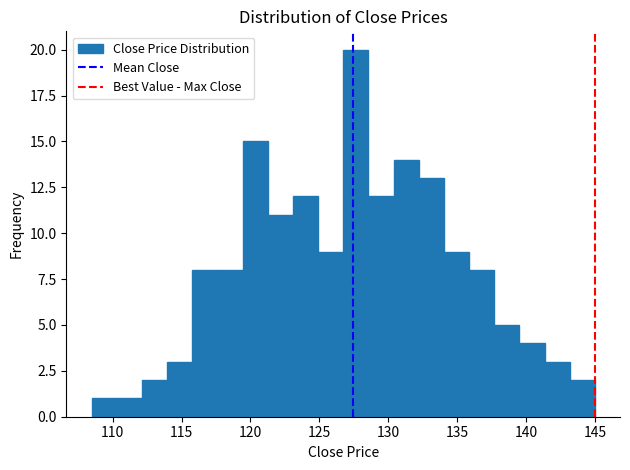

Read against the x-axis, roughly where is the centre of the tallest bar?

127.5